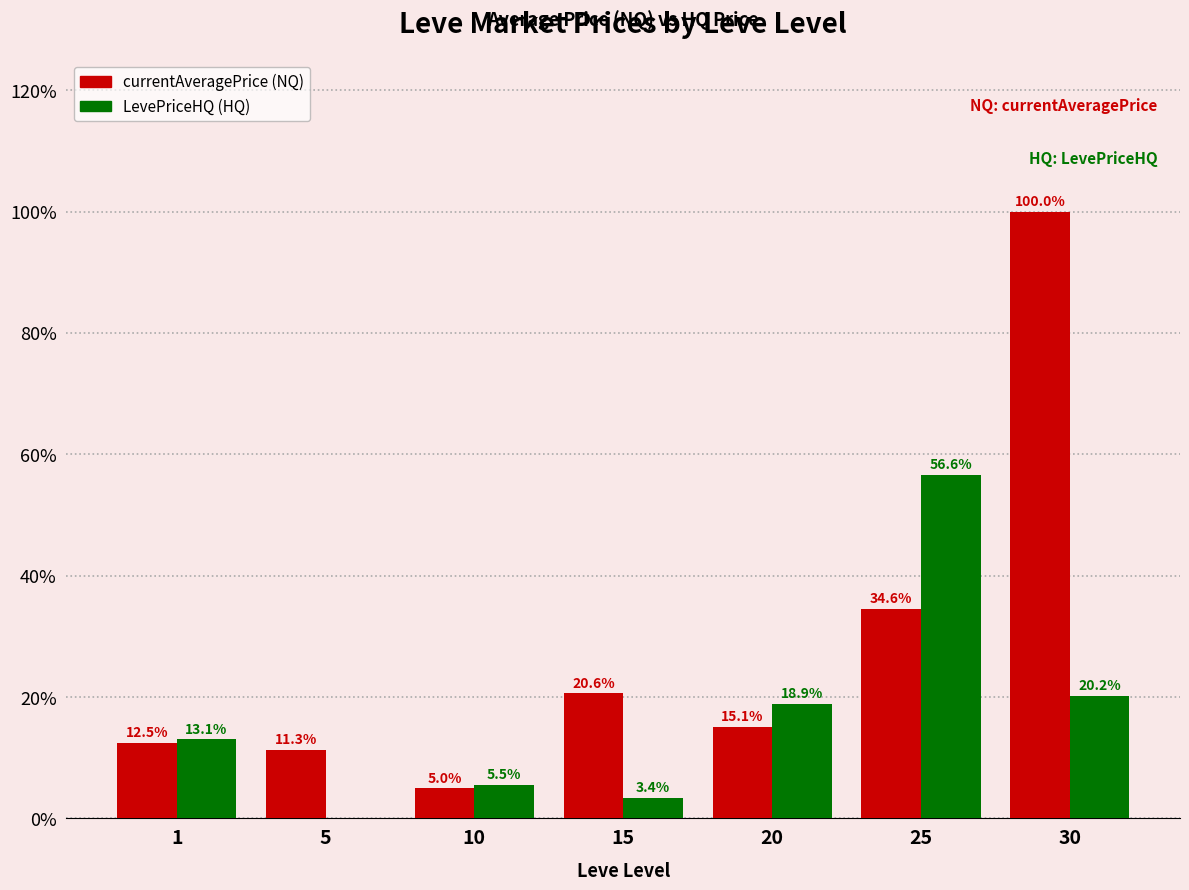

Reading right to left, transcribe all the data shown in this chart.

currentAveragePrice: 100.0	34.6	15.1	20.6	5.0	11.3	12.5
LevePriceHQ: 20.2	56.6	18.9	3.4	5.5	0.0	13.1